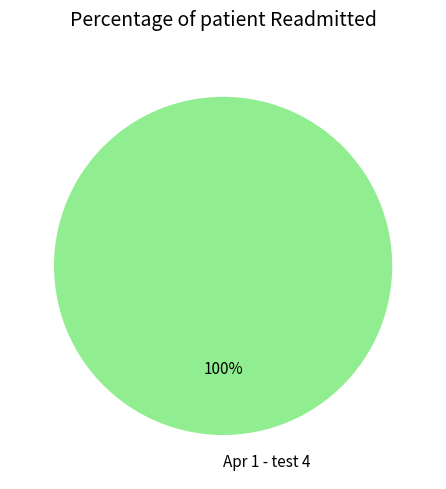

Rank the categories by value from lowest to highest.

Apr 1 - test 4